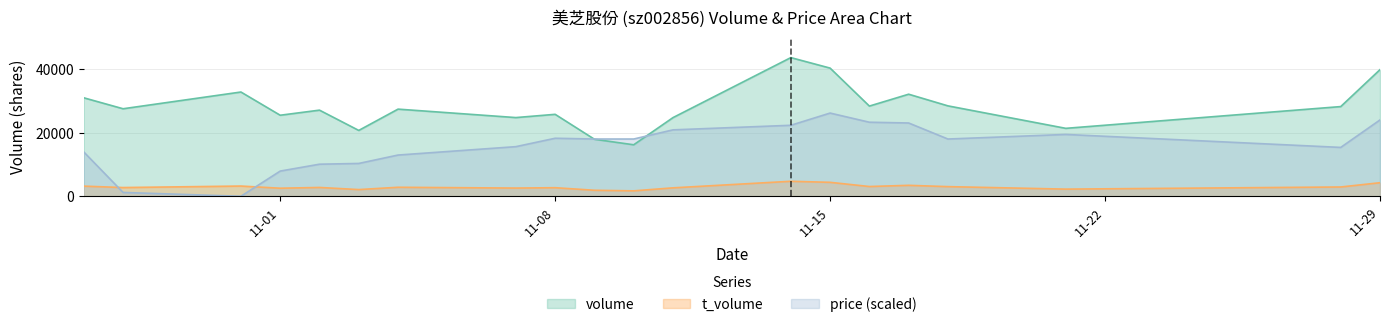

Which series has the largest total across all categories?

volume